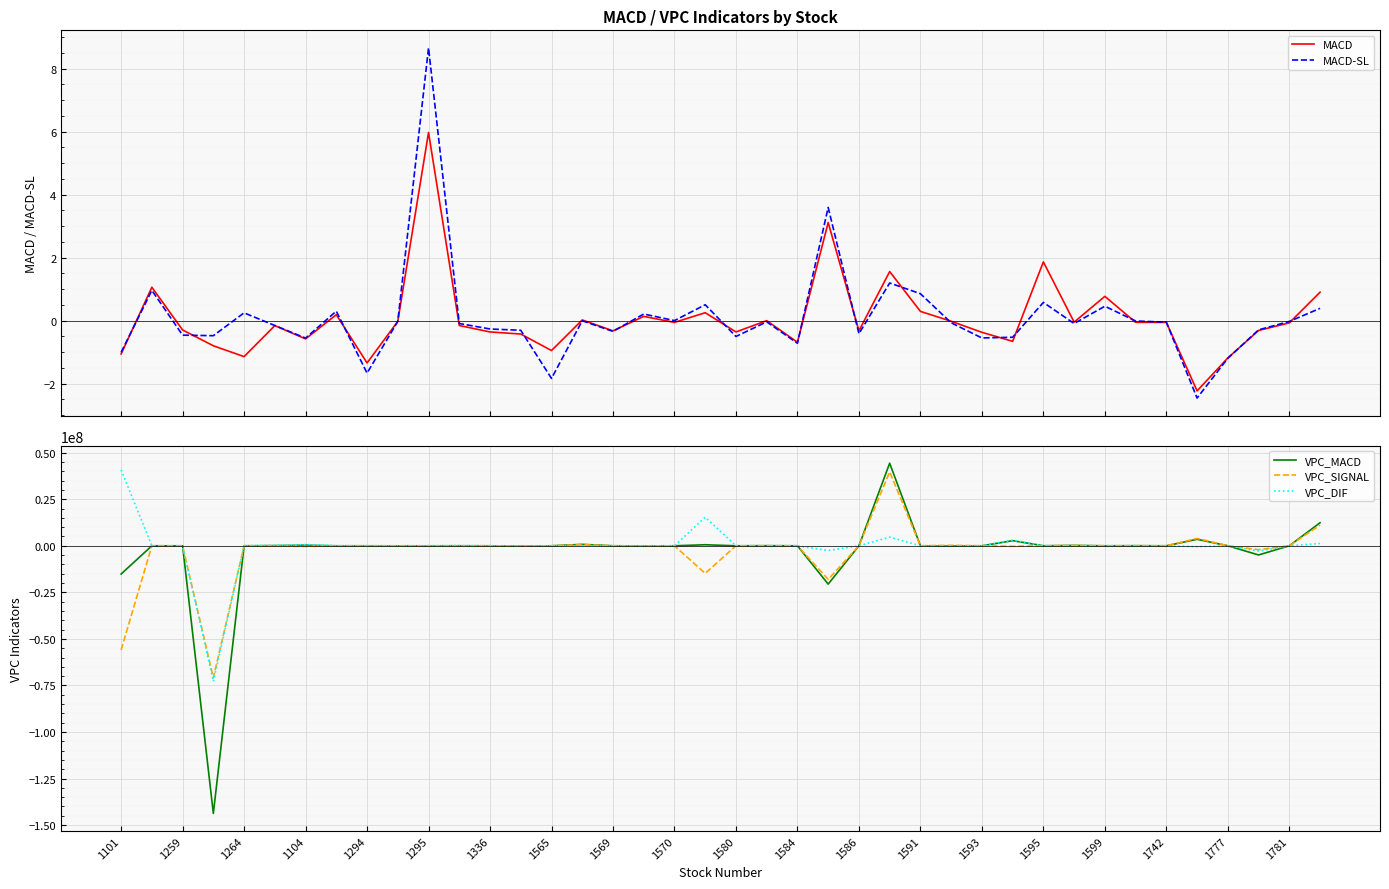

Does the chart display data point markers on the line(s)?

No